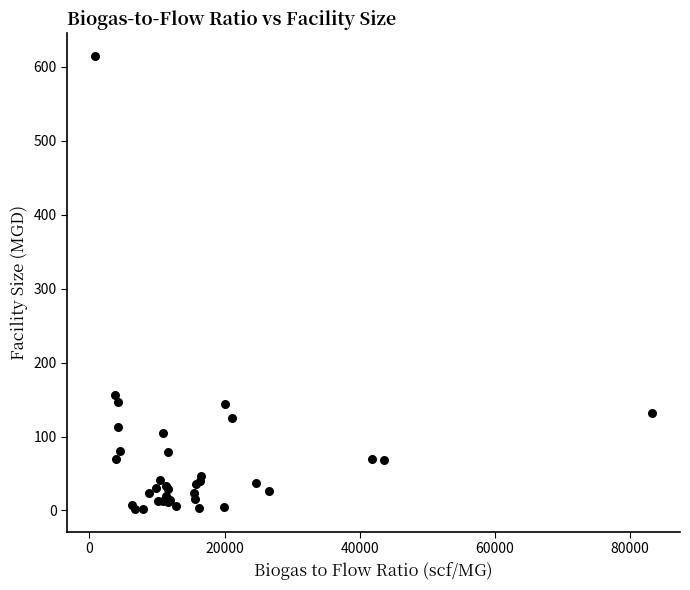

What Y value in the scatter plot is closest to 308?

156.5